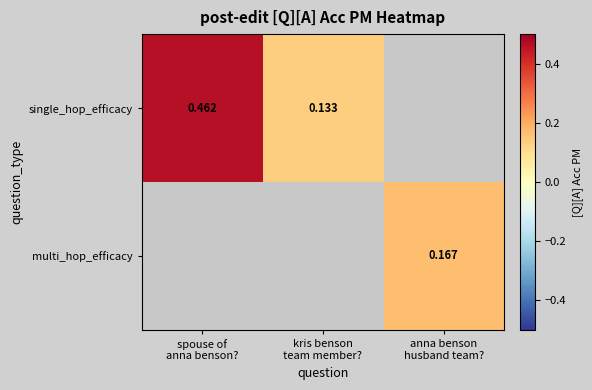

What is the smallest value displayed?

0.1